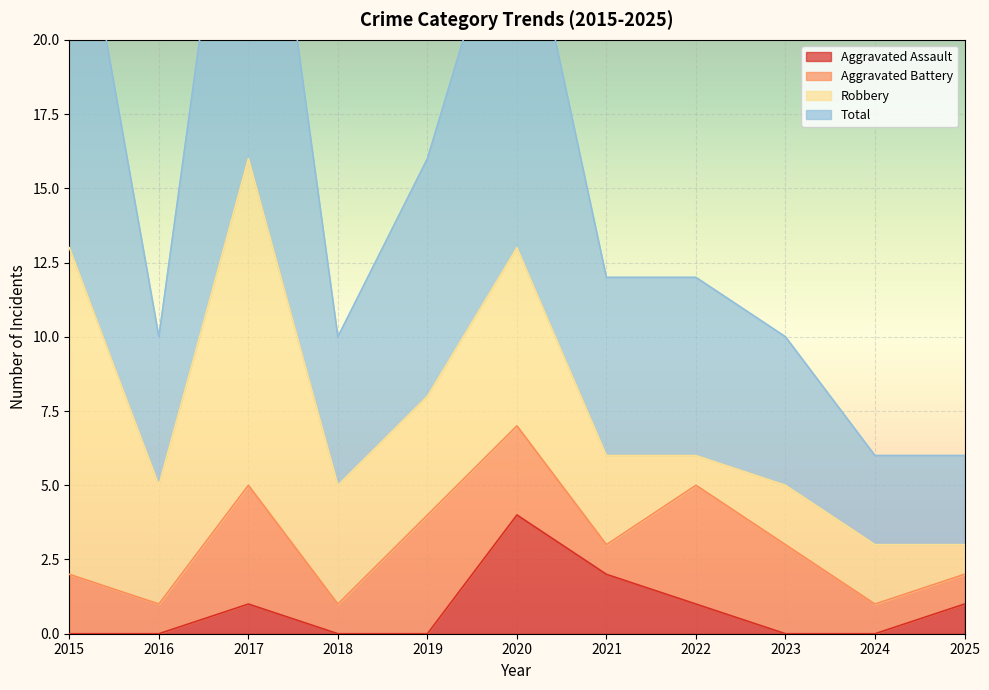

The value of Aggravated Assault at 2025 is 1. True or false?

True